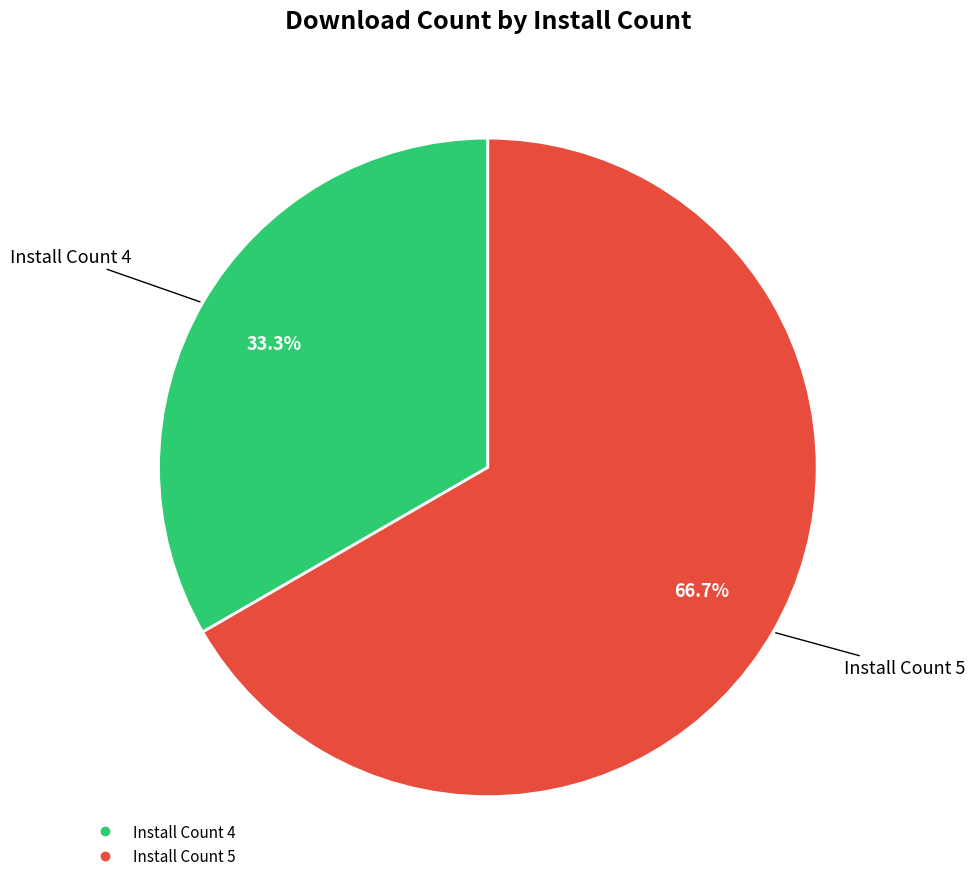

How many slices are in this pie chart?

2